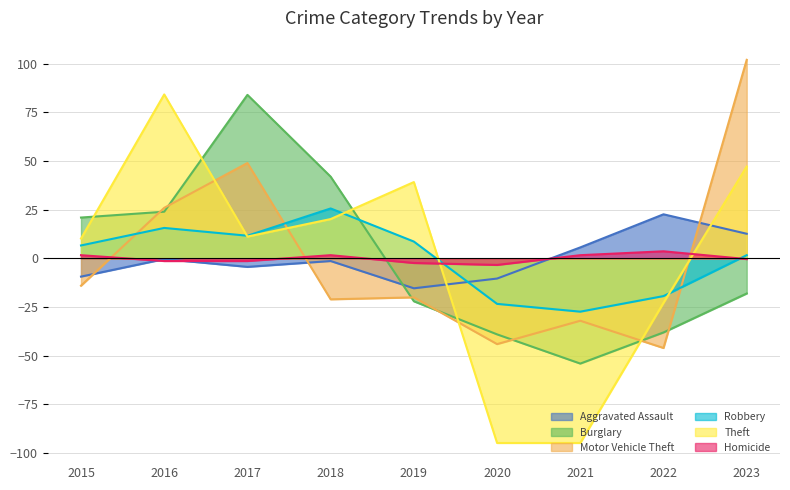

Reading left to right, what are all the values shown in this chart?

Aggravated Assault: 2015=-9.3	2016=-0.3	2017=-4.3	2018=-1.3	2019=-15.3	2020=-10.3	2021=5.7	2022=22.7	2023=12.7
Burglary: 2015=21.0	2016=24.0	2017=84.0	2018=42.0	2019=-22.0	2020=-39.0	2021=-54.0	2022=-38.0	2023=-18.0
Motor Vehicle Theft: 2015=-14.0	2016=26.0	2017=49.0	2018=-21.0	2019=-20.0	2020=-44.0	2021=-32.0	2022=-46.0	2023=102.0
Robbery: 2015=6.7	2016=15.7	2017=11.7	2018=25.7	2019=8.7	2020=-23.3	2021=-27.3	2022=-19.3	2023=1.7
Theft: 2015=10.2	2016=84.2	2017=11.2	2018=20.2	2019=39.2	2020=-94.8	2021=-94.8	2022=-22.8	2023=47.2
Homicide: 2015=1.7	2016=-1.3	2017=-1.3	2018=1.7	2019=-2.3	2020=-3.3	2021=1.7	2022=3.7	2023=-0.3